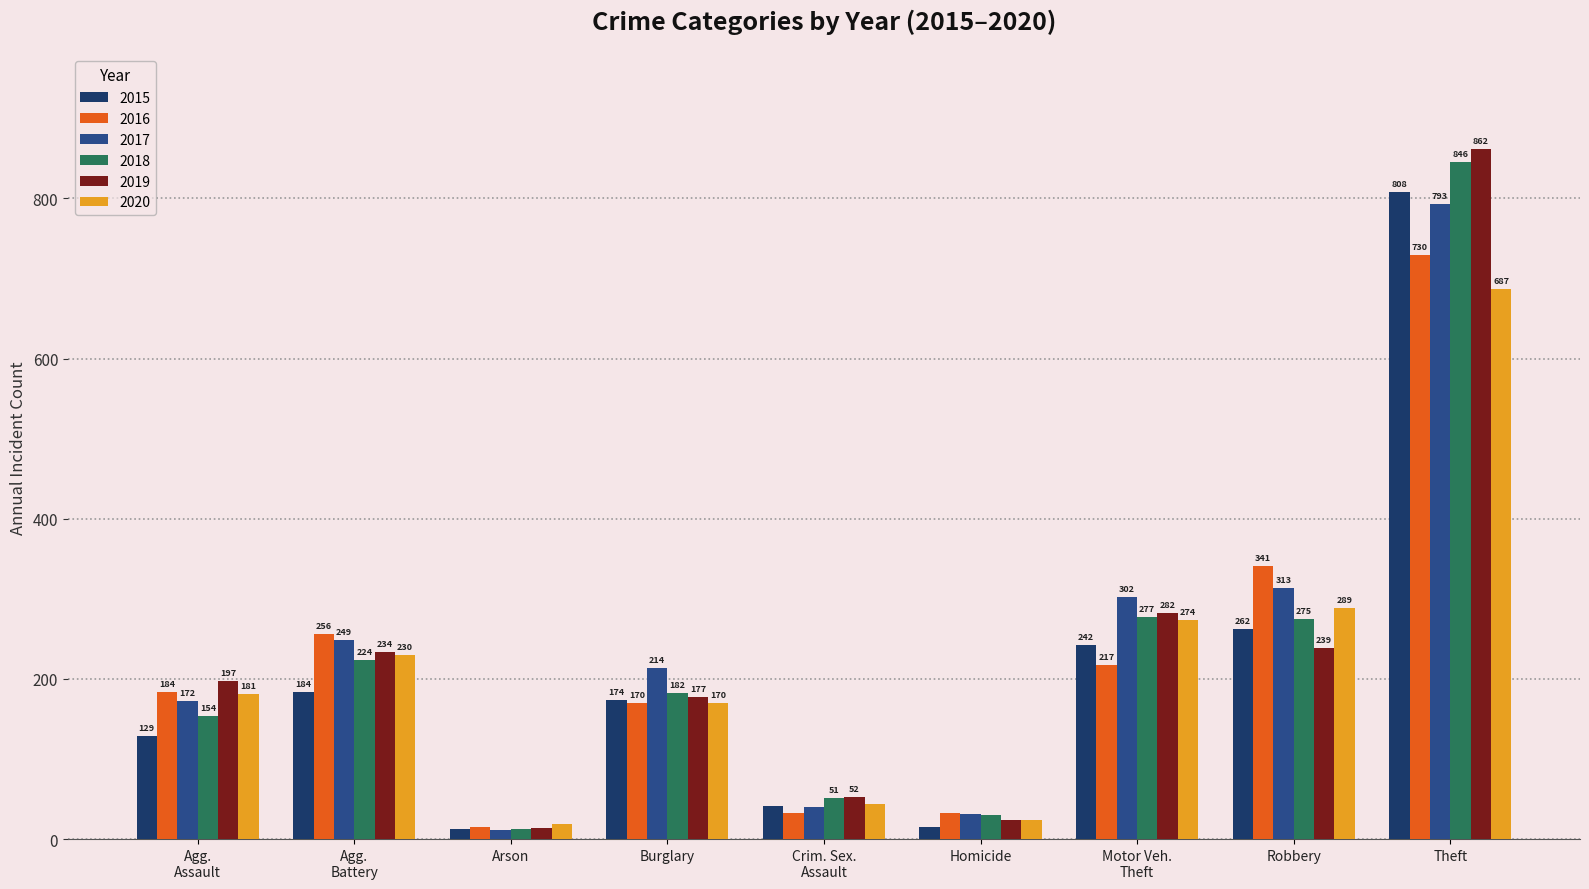

What is the average value of the 2016 series?

220